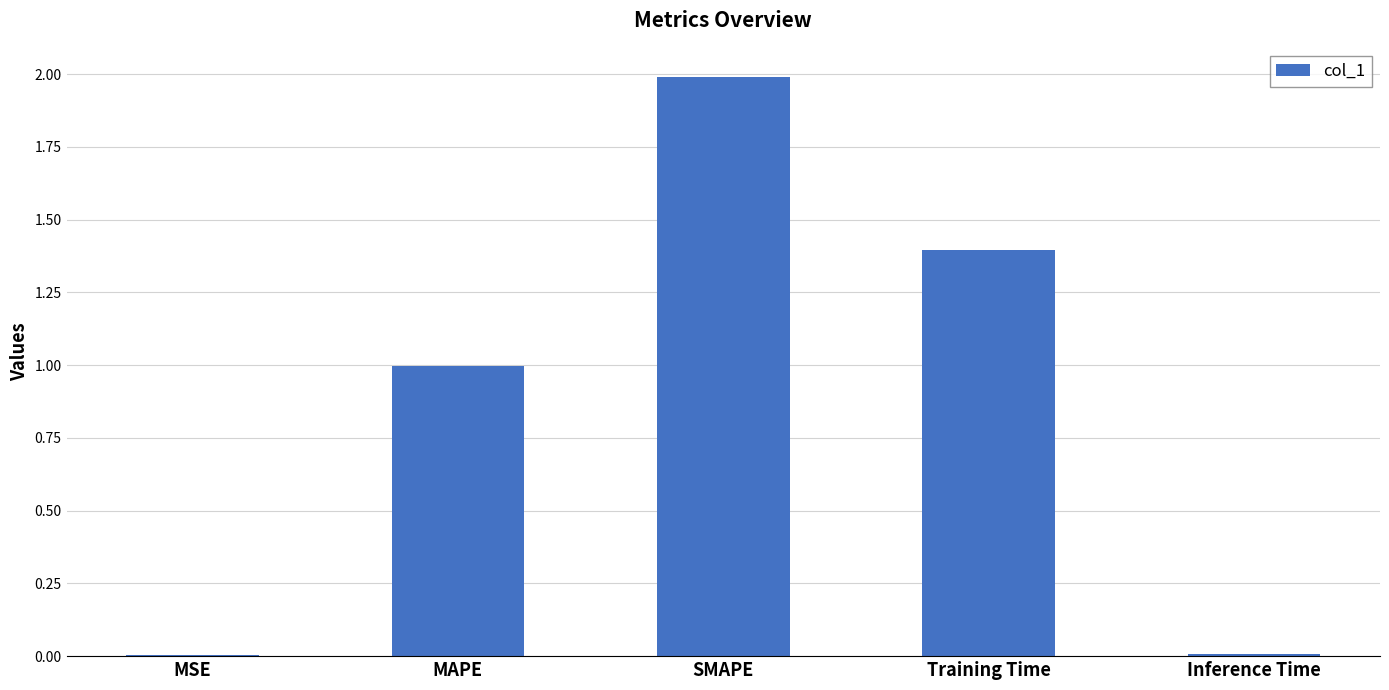

At which category does the chart reach its peak across all series?

SMAPE